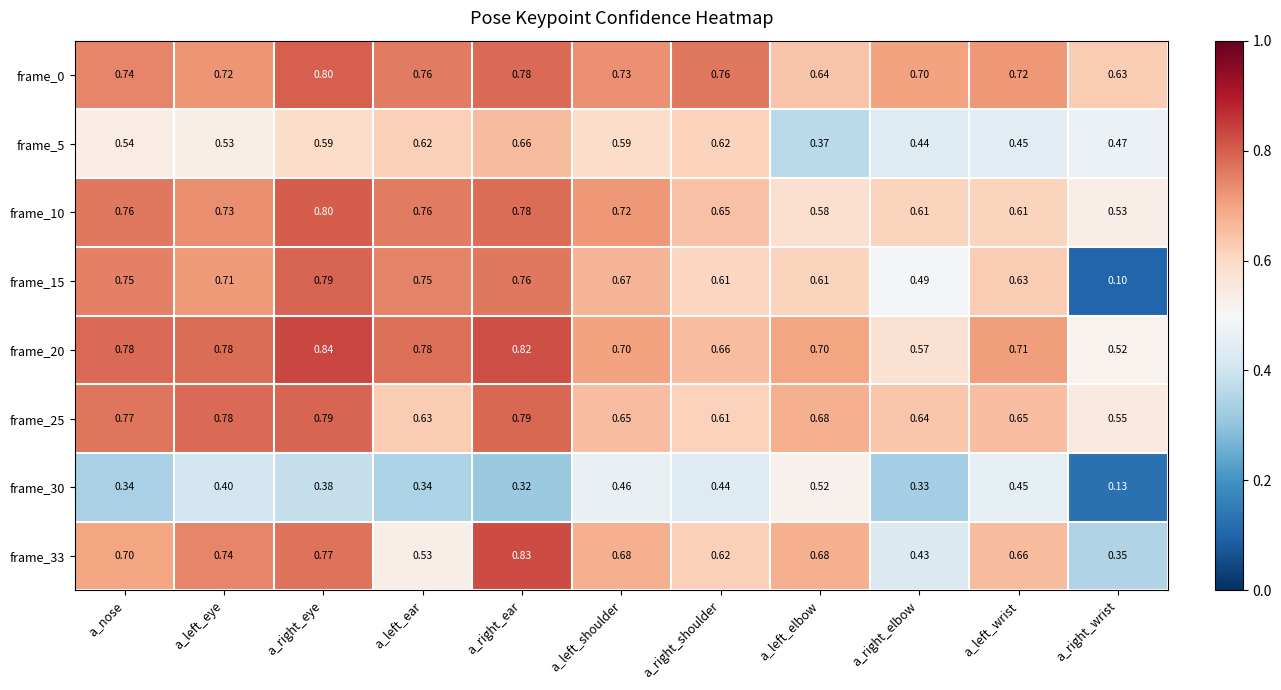

Which label corresponds to the smallest value in the chart?

a_right_wrist